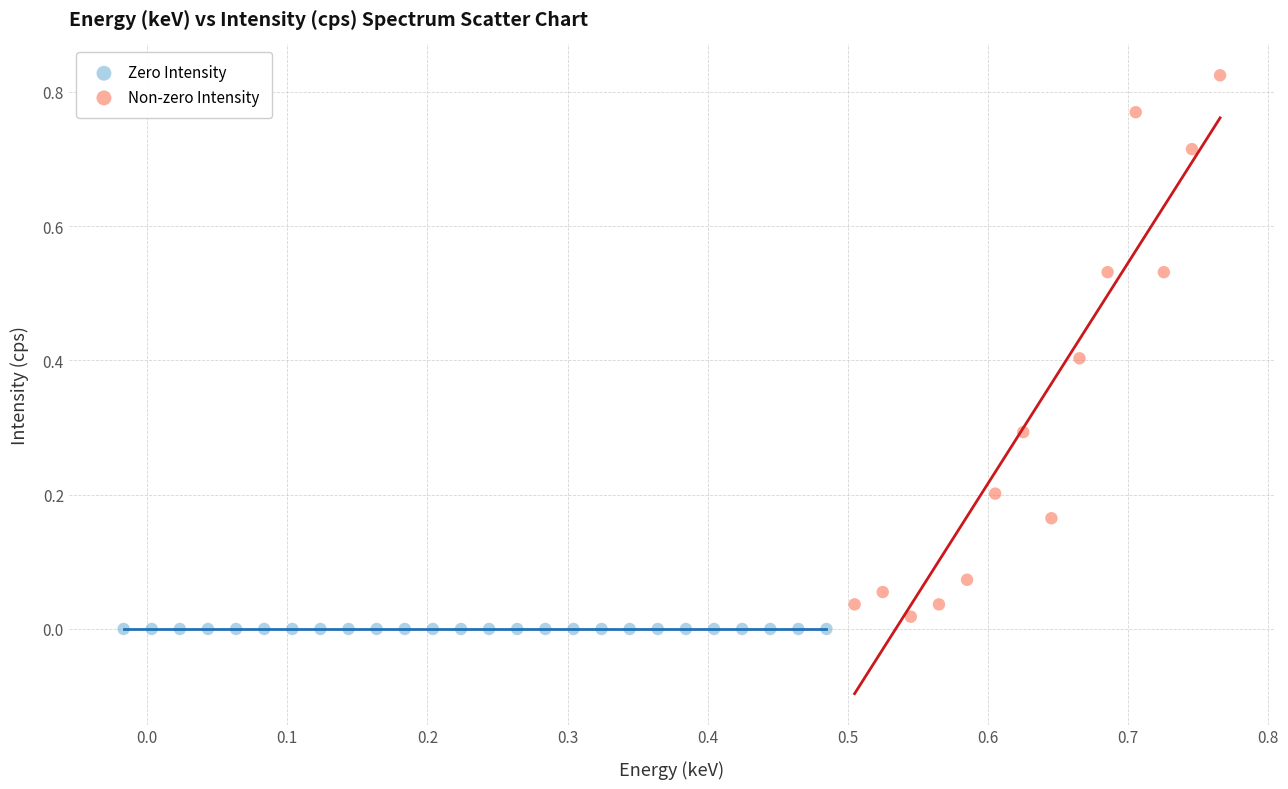

Which series contains the highest Y value?

Non-zero Intensity